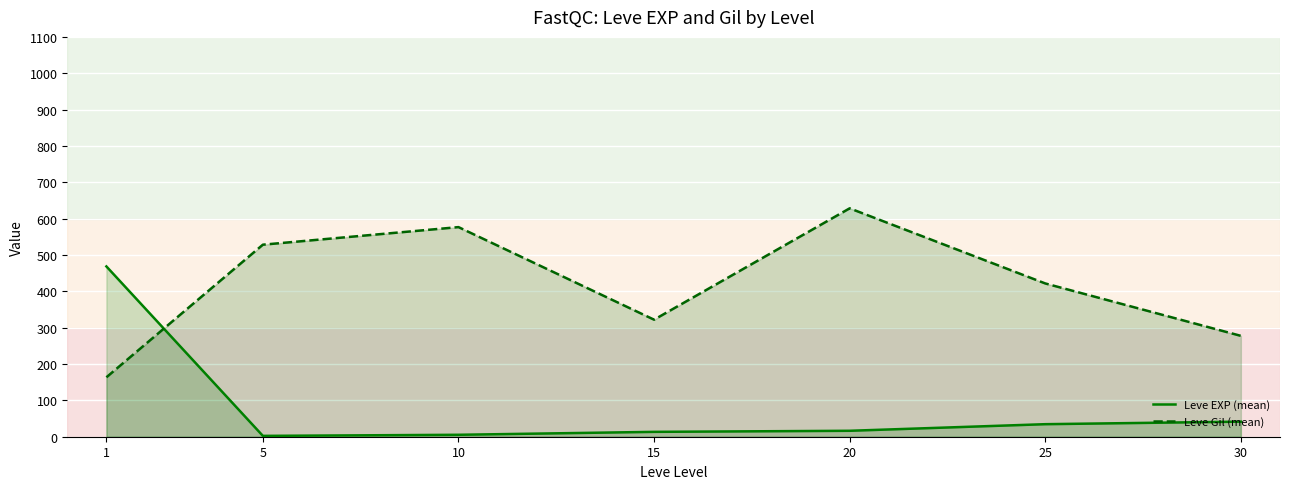

How many times do Leve EXP (mean) and Leve Gil (mean) cross each other?

1